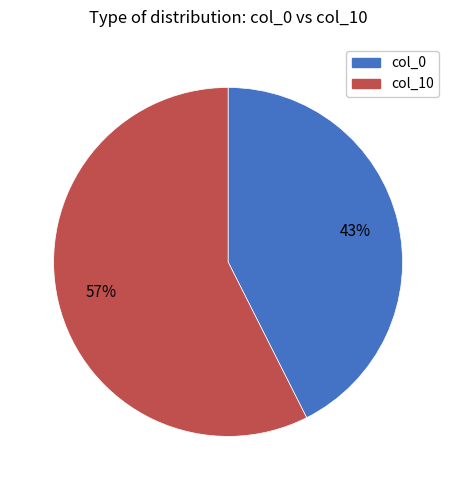

Count the number of slices in the pie.

2